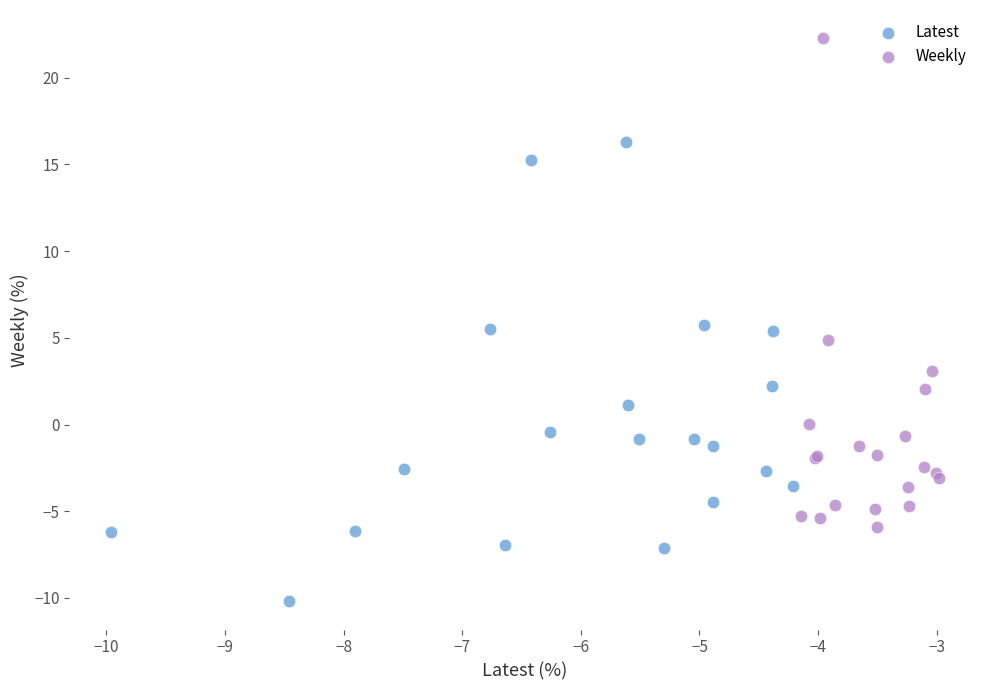

Which series reaches the minimum Y coordinate?

Latest